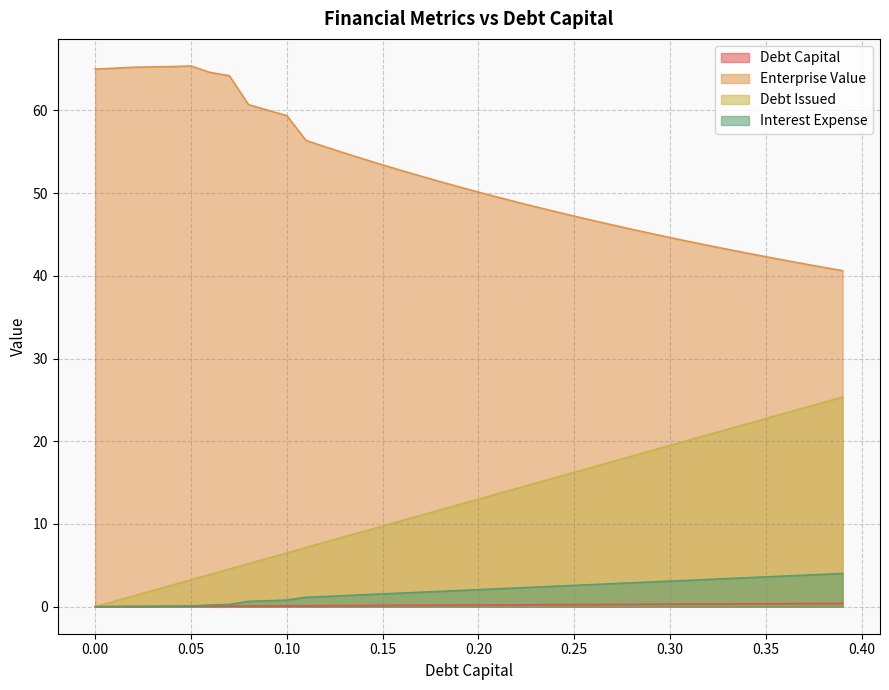

What is the difference between the maximum and minimum values in the interest_expense series?

4.0